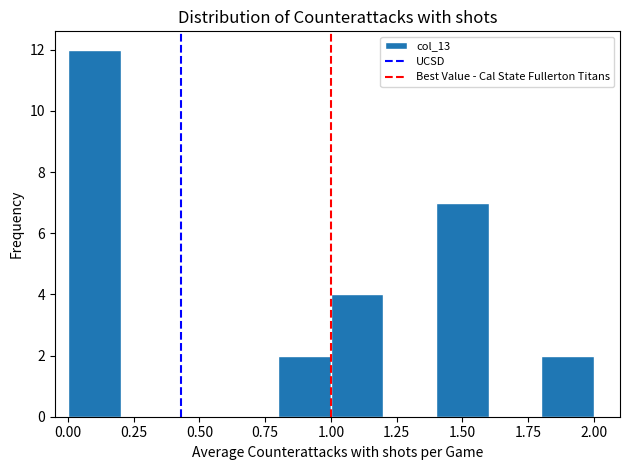

Reading left to right, list every bar in this chart as the range it spans on the x-axis followed by its height. The values are not printed on the chart, so give them approximately, as read against the axis.

0.0 to 0.2: 12
0.2 to 0.4: 0
0.4 to 0.6: 0
0.6 to 0.8: 0
0.8 to 1.0: 2
1.0 to 1.2: 4
1.2 to 1.4: 0
1.4 to 1.6: 7
1.6 to 1.8: 0
1.8 to 2.0: 2